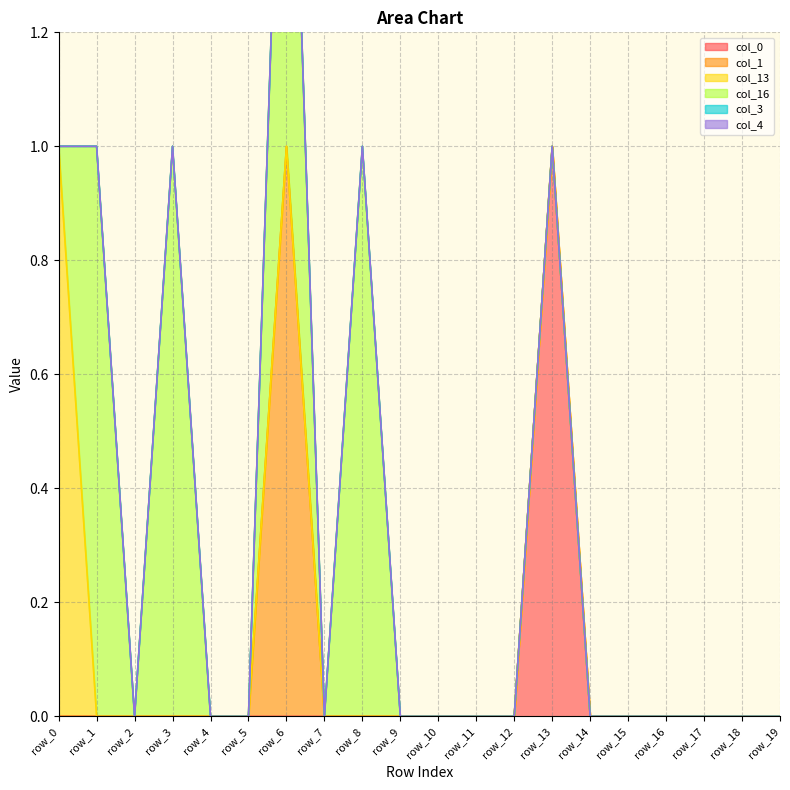

List the series in order of their peak value, highest first.

col_0, col_1, col_13, col_16, col_3, col_4